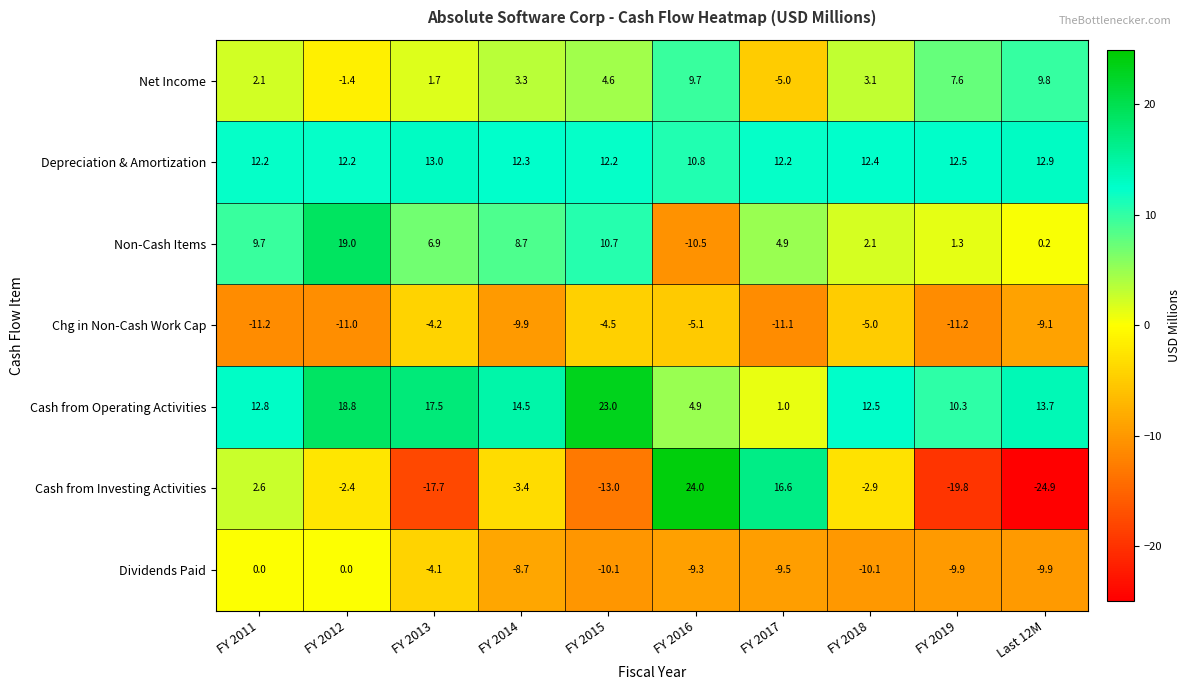

What is the sum of all Non-Cash Items values?

53.0